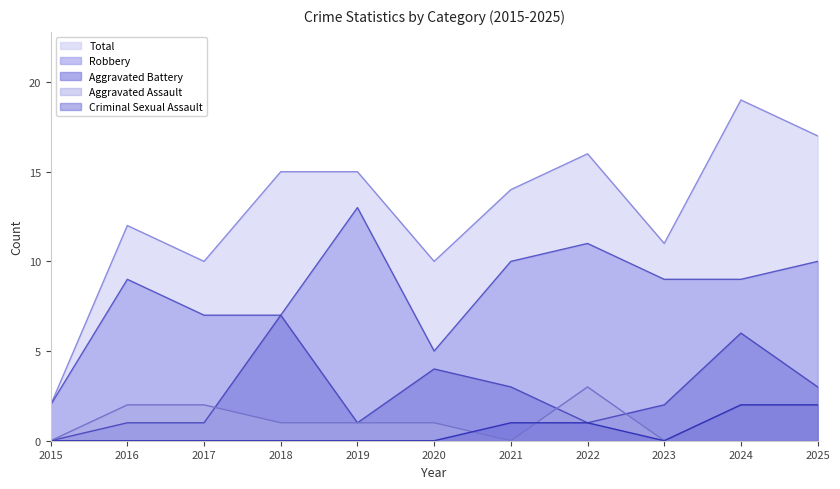

The Criminal Sexual Assault series shows 1 at 2021. True or false?

False